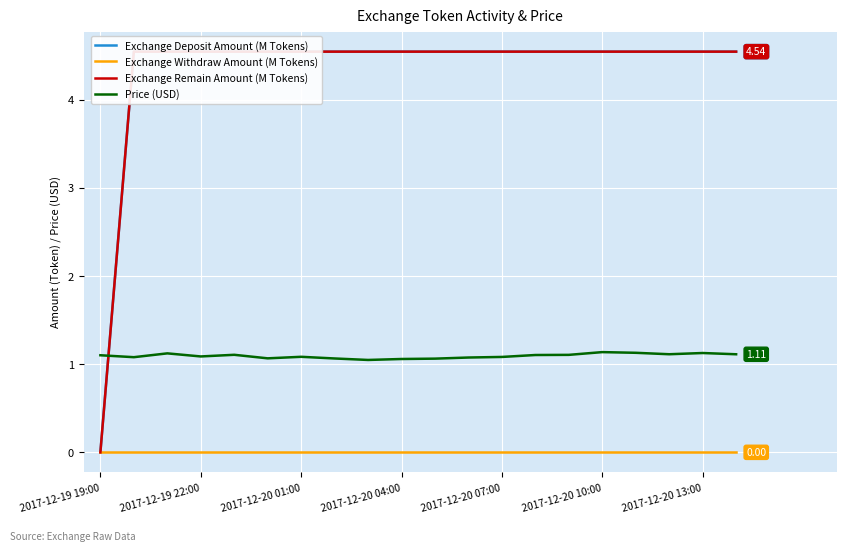

True or false: Exchange Withdraw Amount (M Tokens) and Price (USD) cross at least once.

False